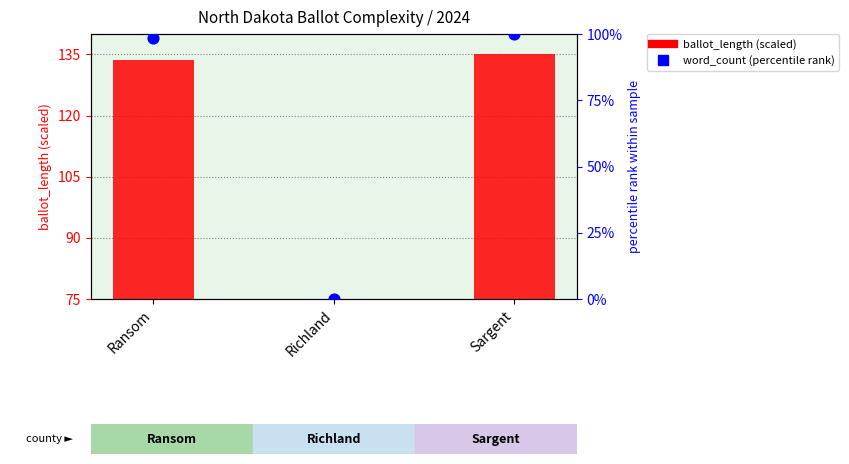

At which category is the sum across all series the highest?

Sargent